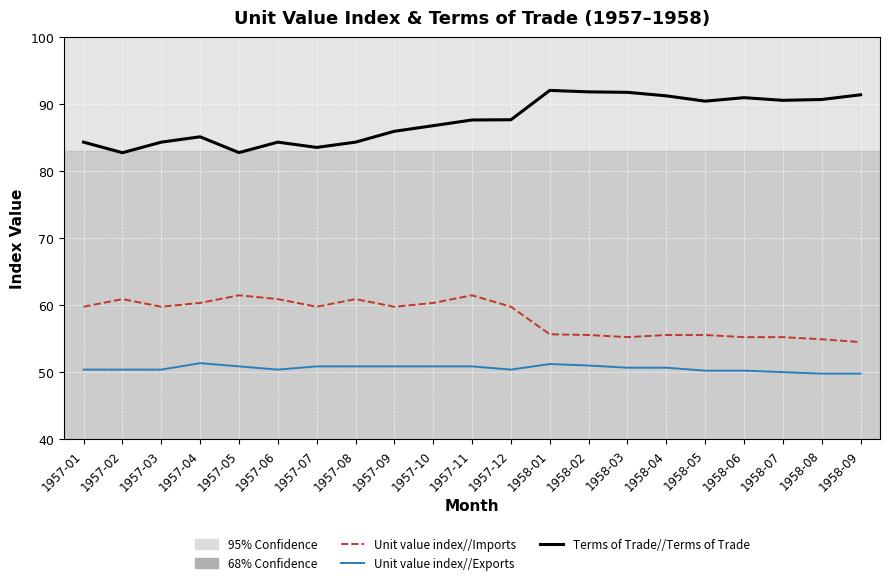

Rank the series at 1958-01 from lowest to highest value.

Unit value index//Exports, Unit value index//Imports, Terms of Trade//Terms of Trade